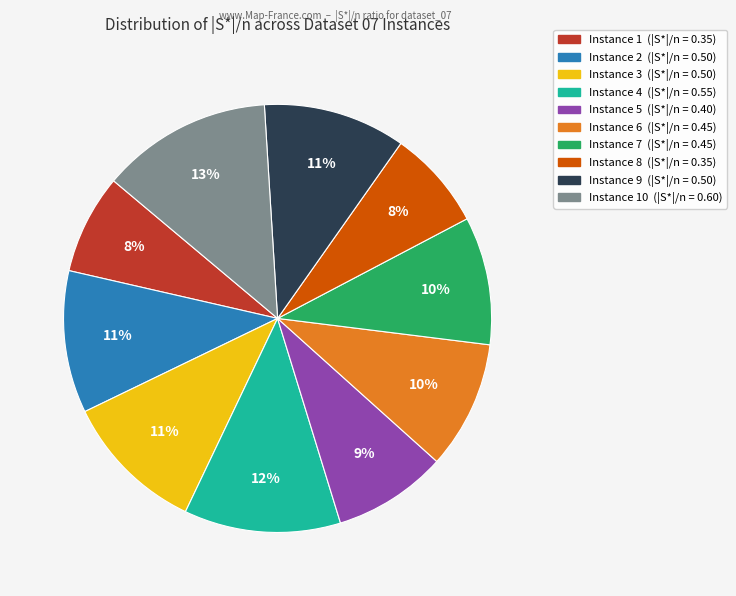

Does any single category account for the majority?

No